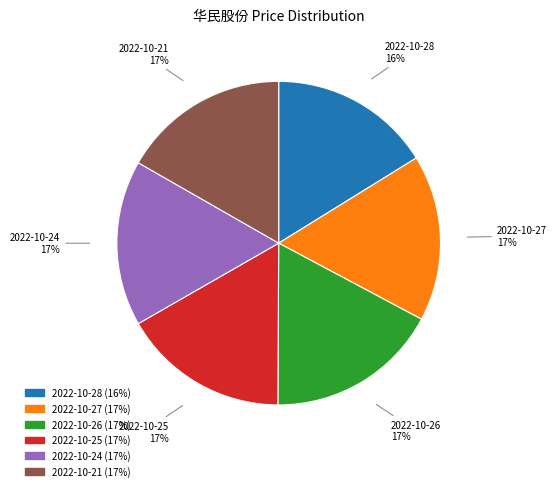

Is there a majority slice in this chart?

No